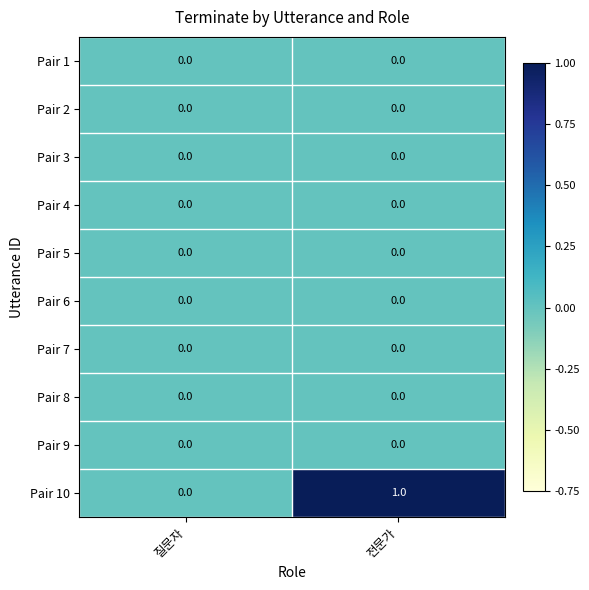

Reading left to right, what are all the values shown in this chart?

Pair 1: 질문자=0	전문가=0
Pair 2: 질문자=0	전문가=0
Pair 3: 질문자=0	전문가=0
Pair 4: 질문자=0	전문가=0
Pair 5: 질문자=0	전문가=0
Pair 6: 질문자=0	전문가=0
Pair 7: 질문자=0	전문가=0
Pair 8: 질문자=0	전문가=0
Pair 9: 질문자=0	전문가=0
Pair 10: 질문자=0	전문가=1